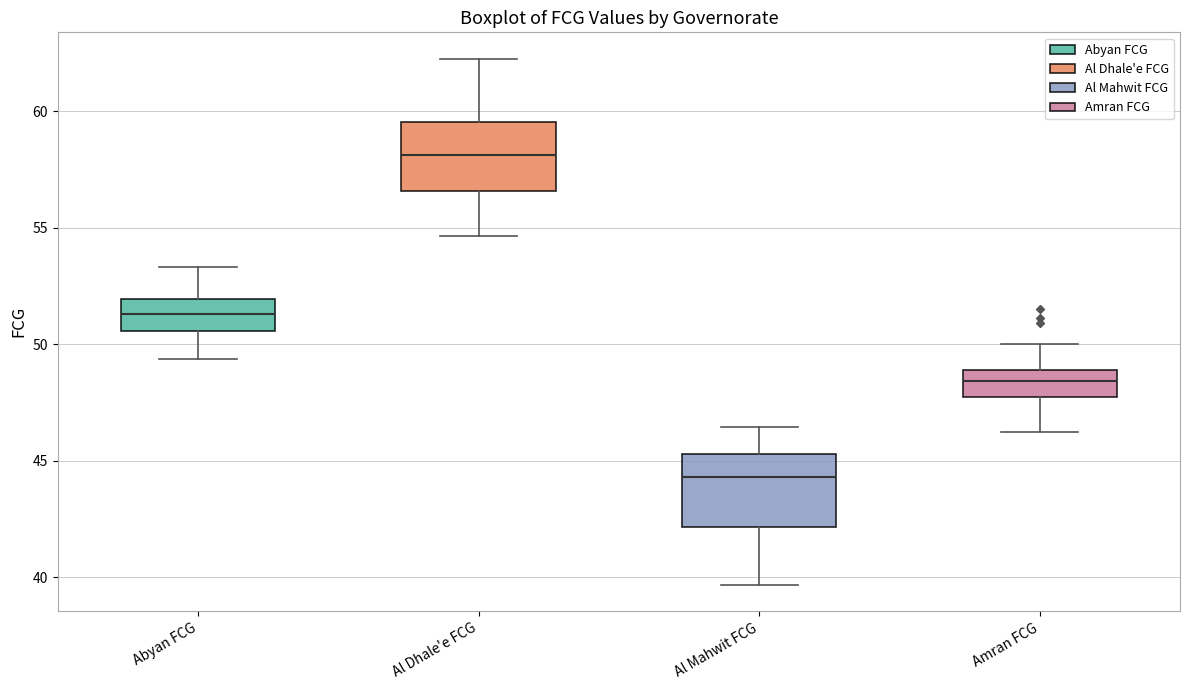

Where does the lower whisker of the box for Al Mahwit FCG end on the y-axis? The values are not printed on the chart, so give them approximately, as read against the axis.

39.5